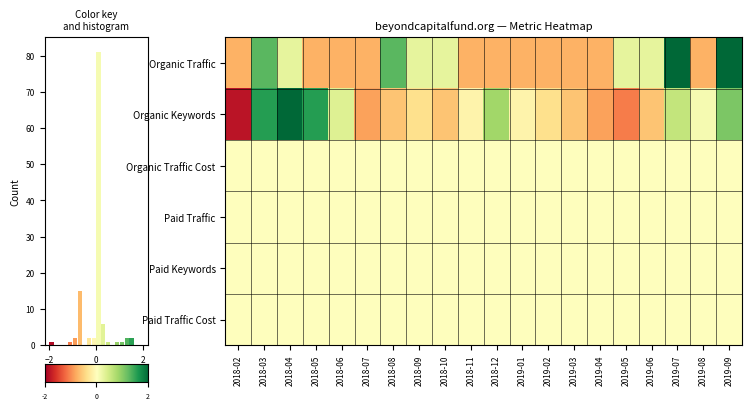

What is the spread (max minus min) of values at 7?

0.6